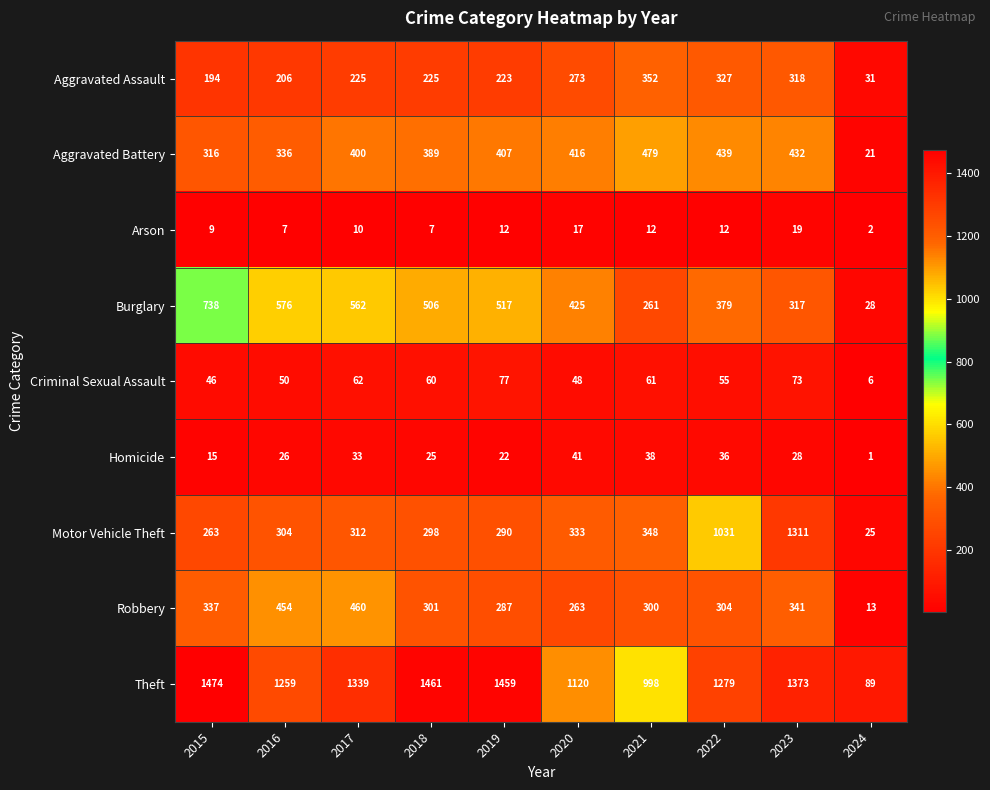

What is the difference between the Criminal Sexual Assault values at 2024 and 2020?

42